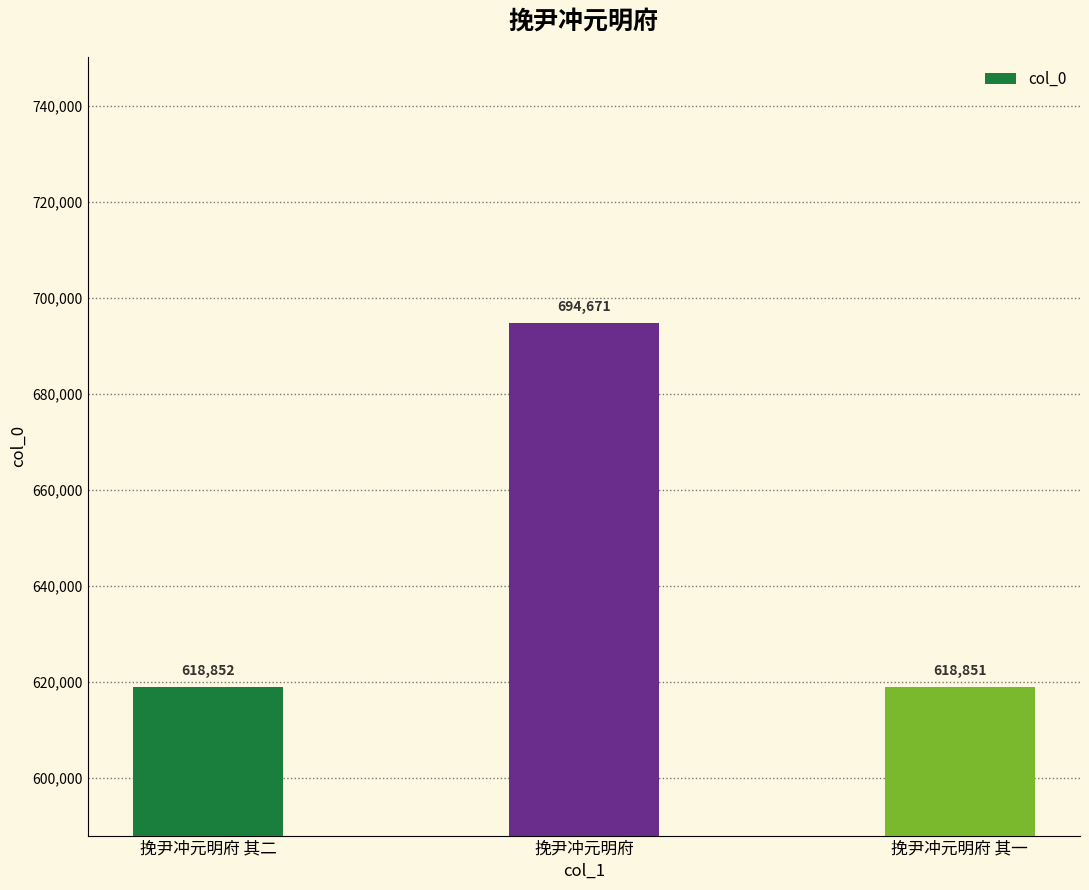

Count the number of data series in this chart.

1